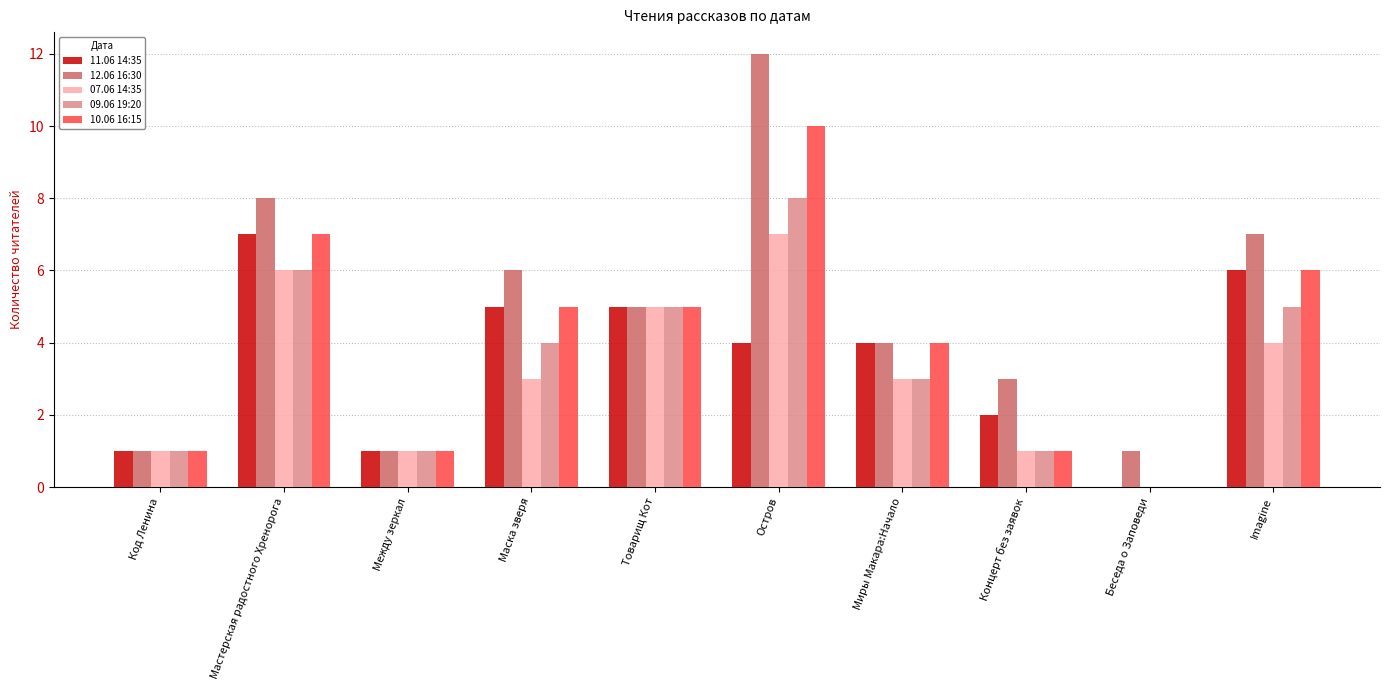

What is the sum of all 12.06 16:30 values?

48